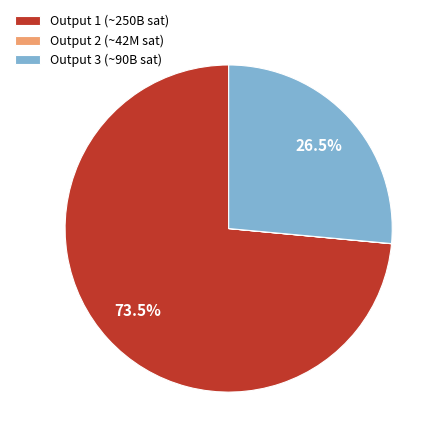

Which category accounts for the majority?

Output 1 (~250B sat)